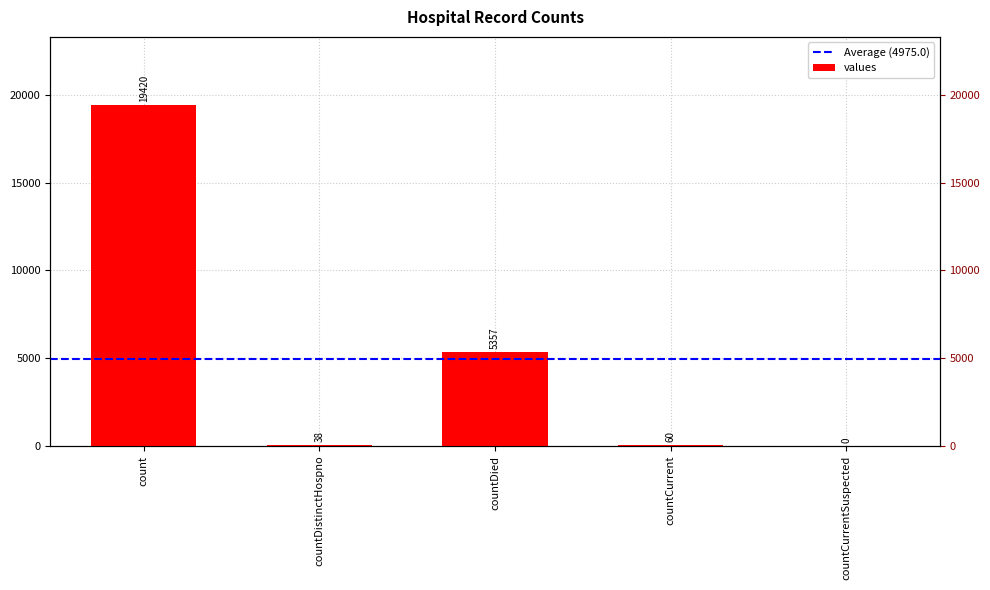

What is the approximate value at countDistinctHospno?

38